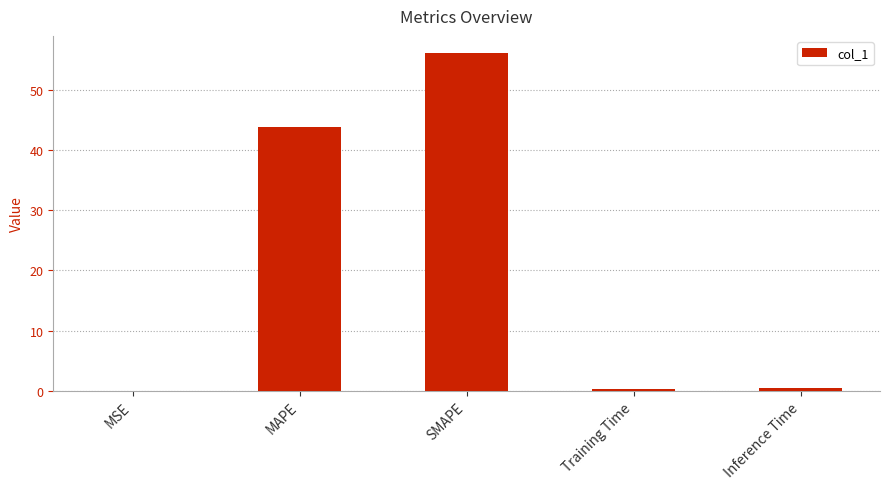

What is the average value?

20.2